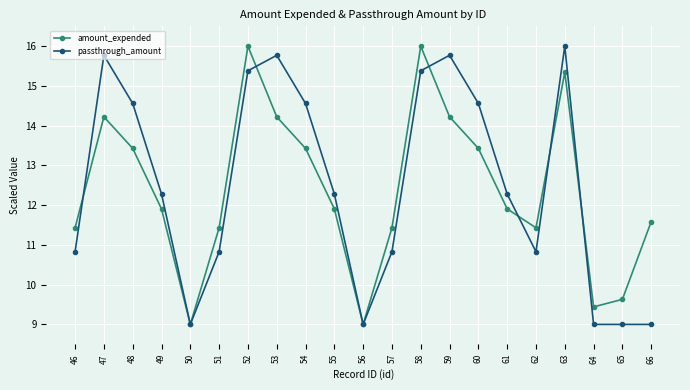

What are all the series names shown in the legend?

amount_expended, passthrough_amount